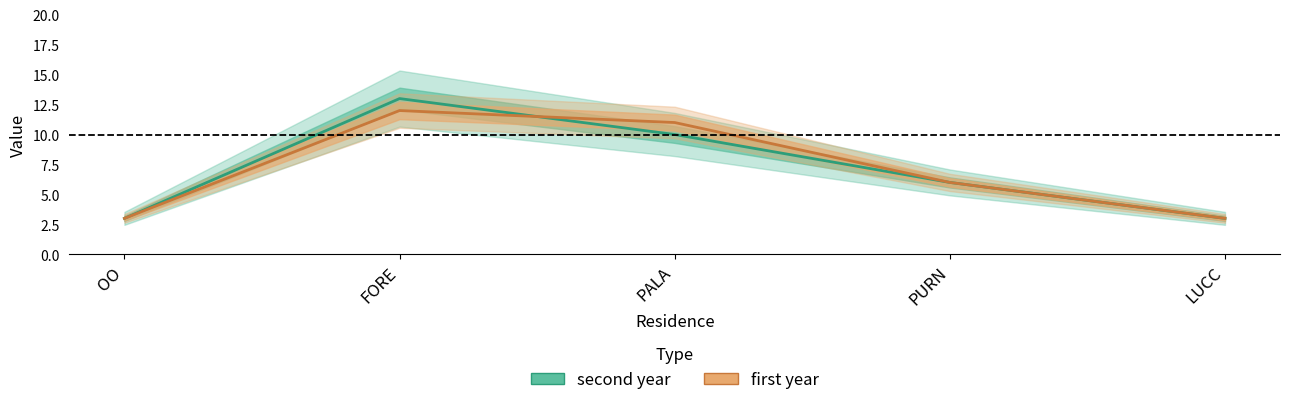

What is the difference between the second year values at LUCC and PALA?

7